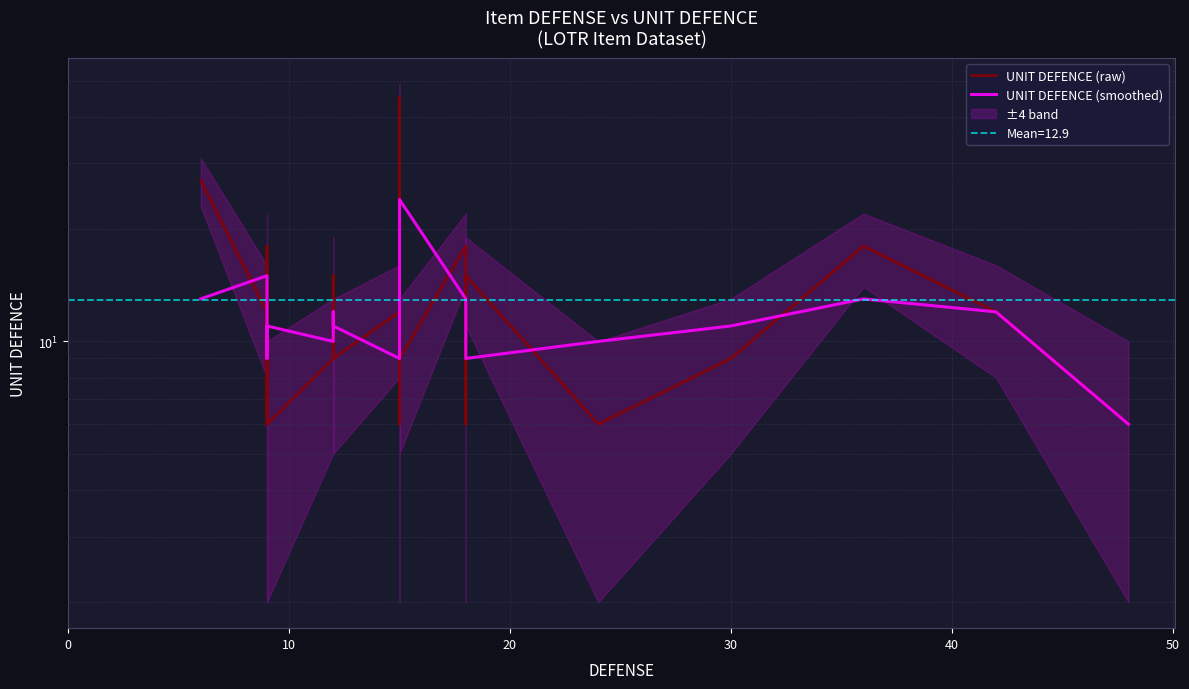

What is the spread (max minus min) of values at 40?

7